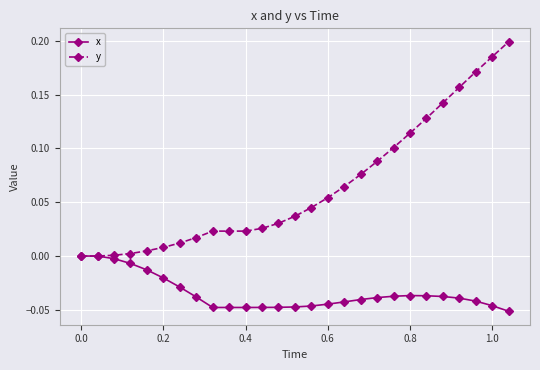

Which series has the largest range (max minus min)?

y